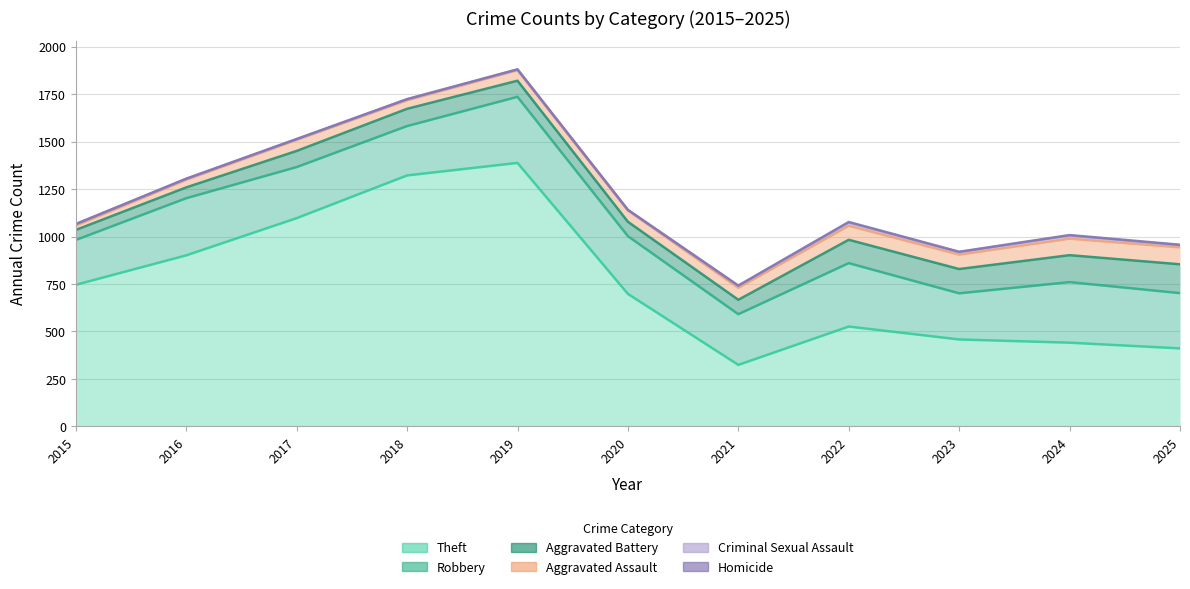

Between 2017 and 2023, which series saw the biggest shift?

Theft